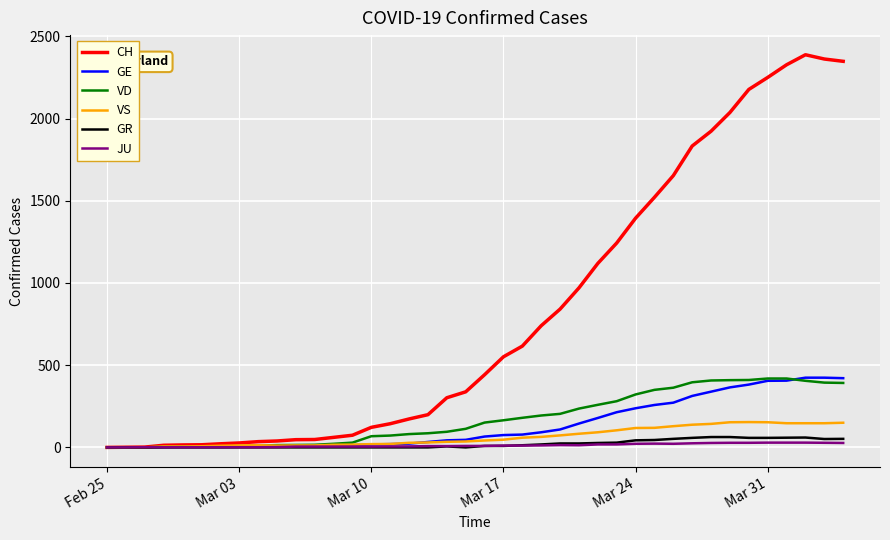

Is this an area chart (filled region under the line)?

No